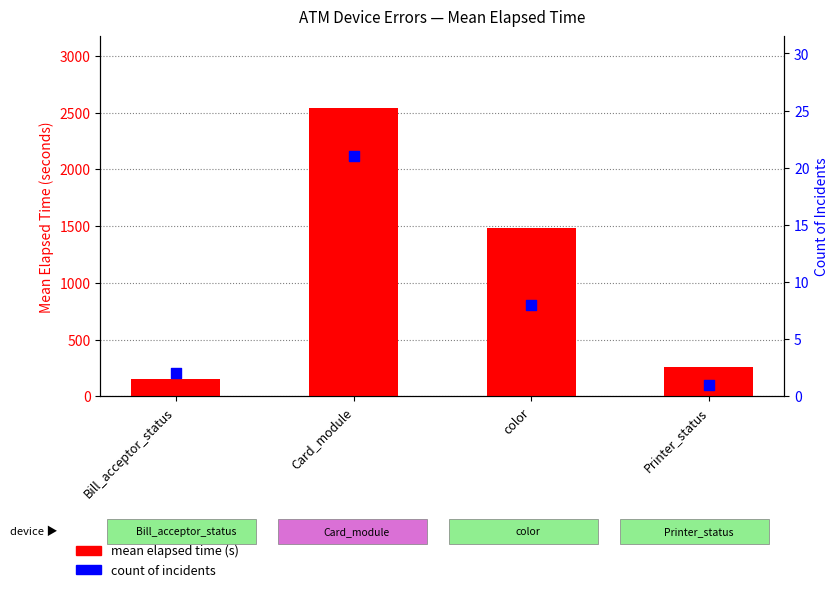

Is the value of mean elapsed time (s) at Card_module greater than the value of count of incidents at color?

Yes